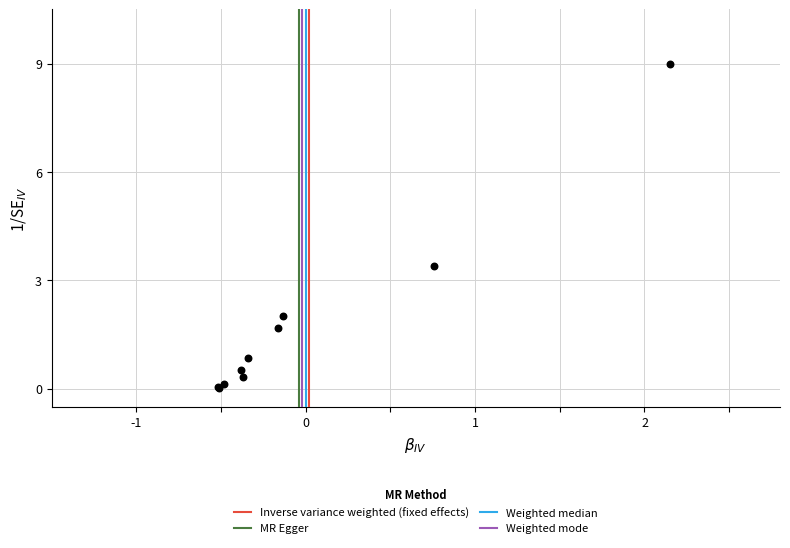

What Y value in the scatter plot is closest to 4?

3.4